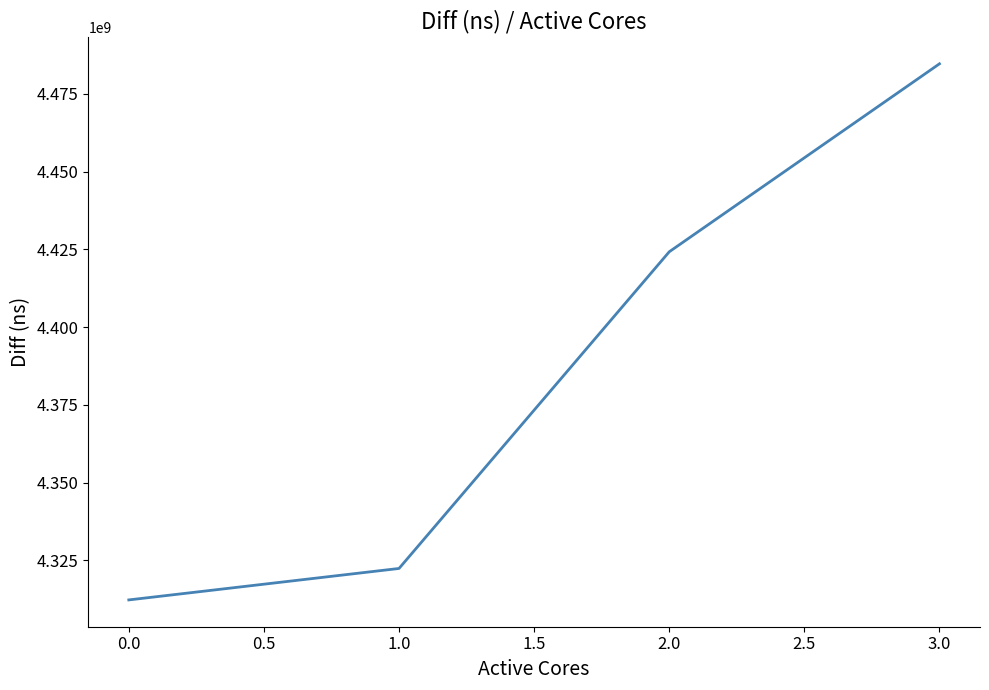

Does the chart display data point markers on the line(s)?

No